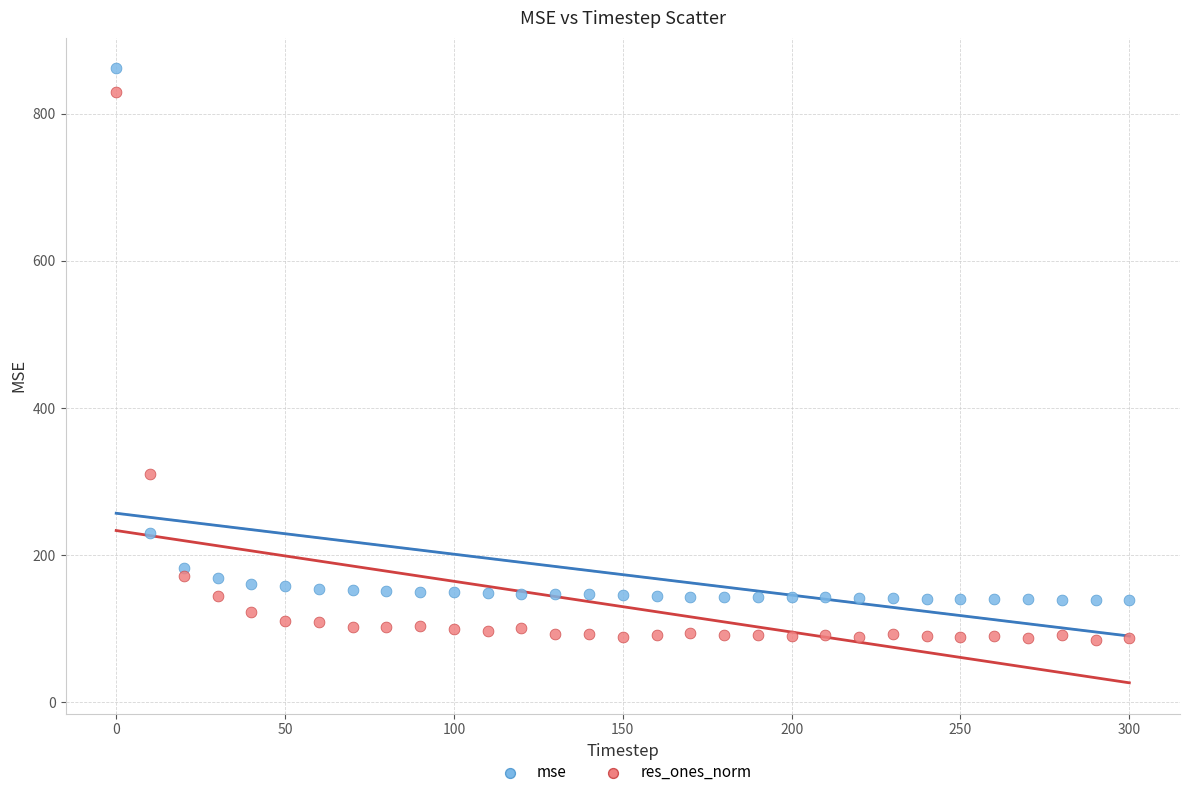

Which series has the largest Y range (max minus min)?

res_ones_norm